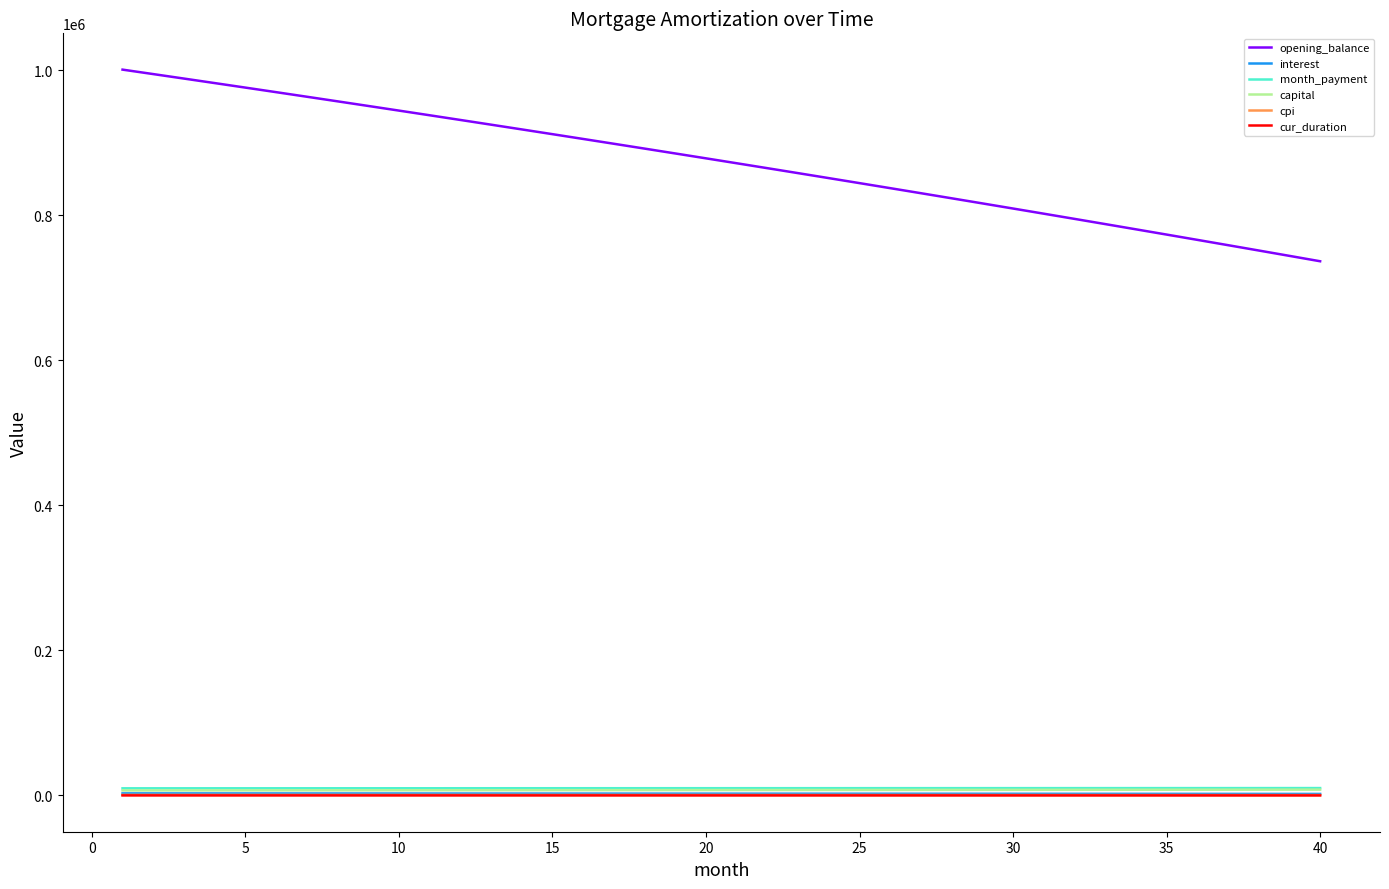

What is the greatest value displayed?

1000833.3